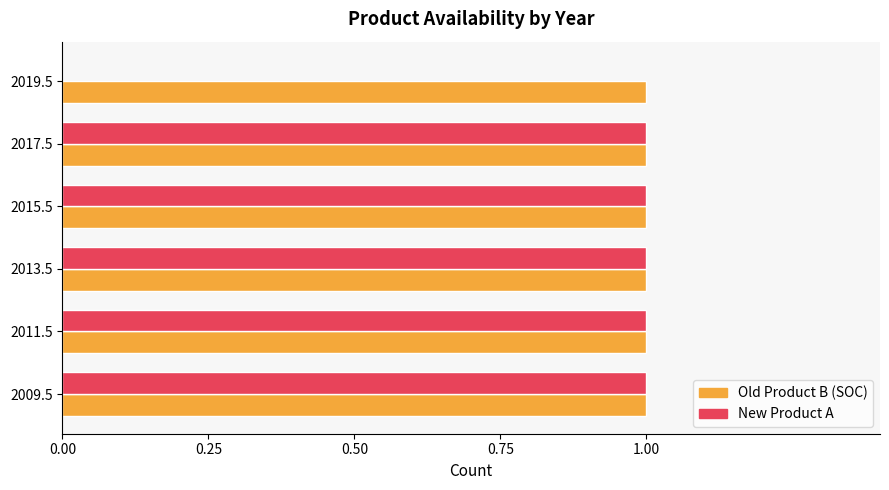

True or false: Old Product B (SOC) has a value of 1 at 2019.5.

True